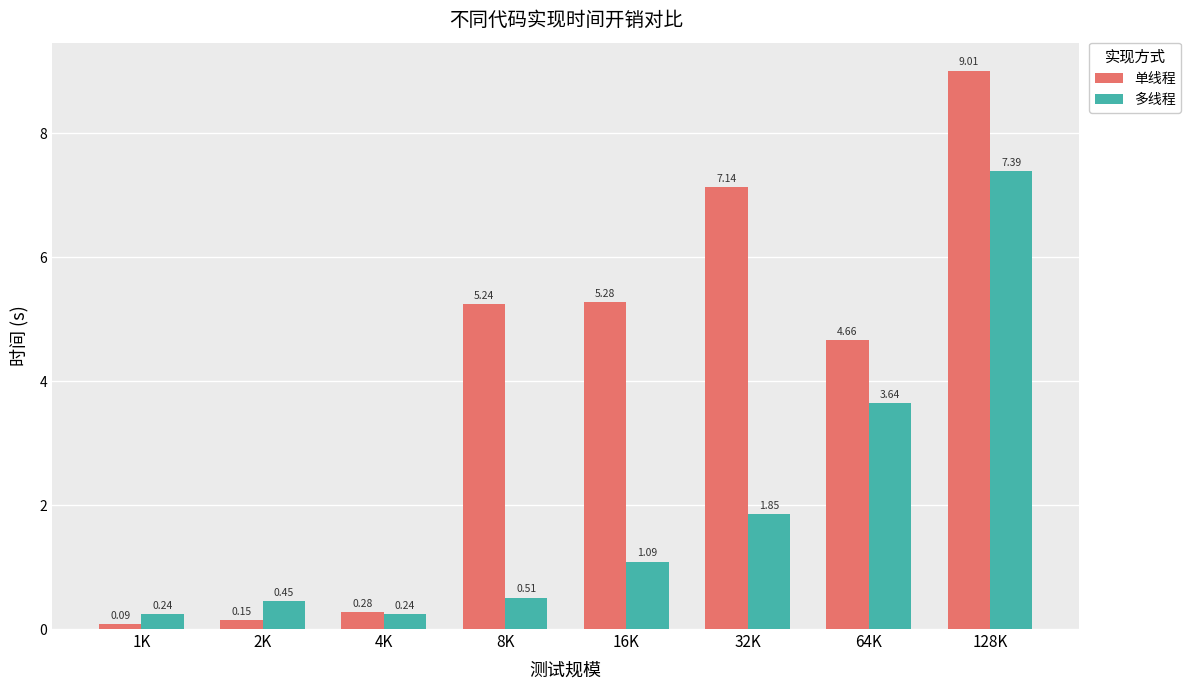

Rank the series at 64K from lowest to highest value.

多线程, 单线程